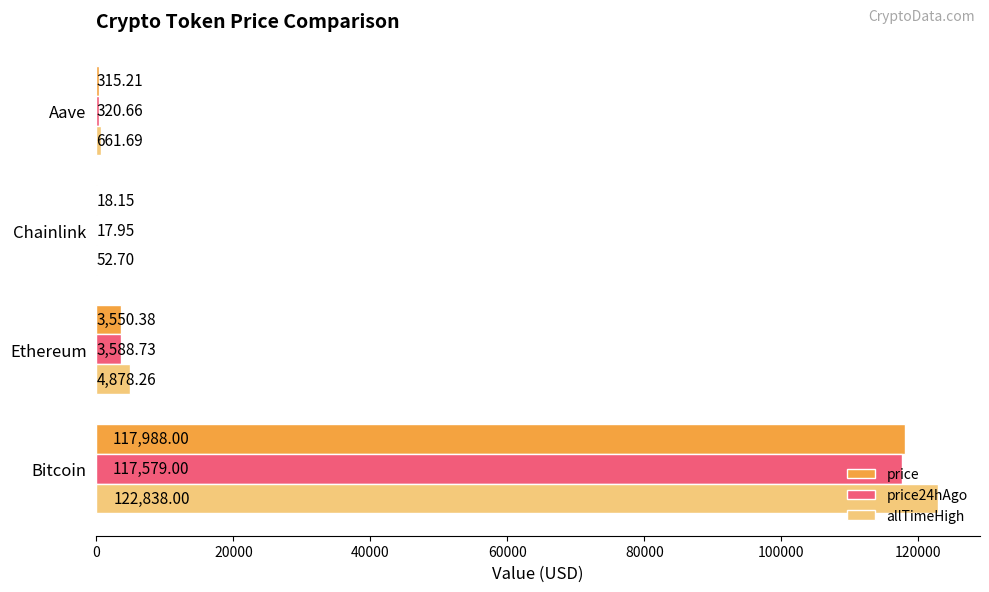

At which category does the chart reach its peak across all series?

Bitcoin